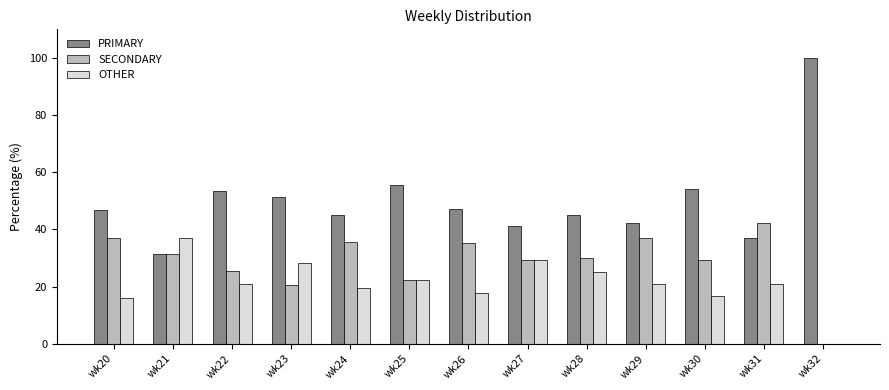

The value of PRIMARY at wk30 is 19.0. True or false?

False